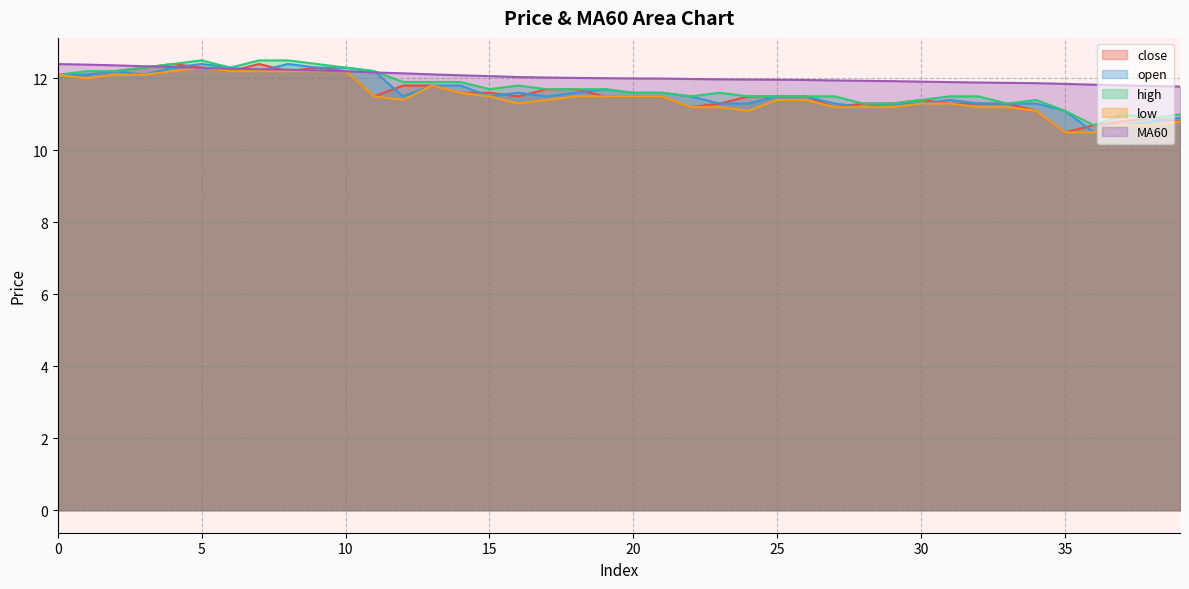

List the labels in order of MA60 value, largest first.

0, 1, 2, 3, 4, 5, 6, 7, 8, 9, 10, 11, 12, 13, 14, 15, 16, 17, 18, 19, 20, 21, 22, 23, 24, 25, 26, 27, 28, 29, 30, 31, 32, 33, 34, 35, 36, 37, 38, 39